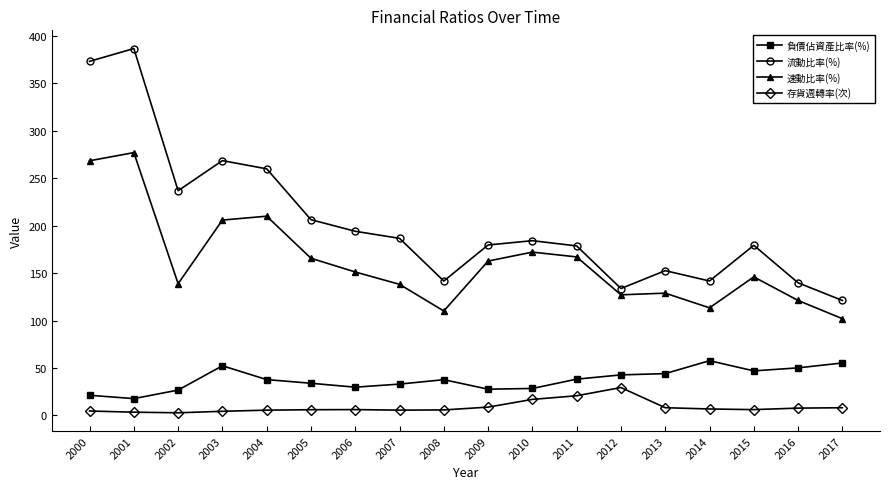

True or false: 負債佔資產比率(%) and 流動比率(%) intersect in this chart.

False